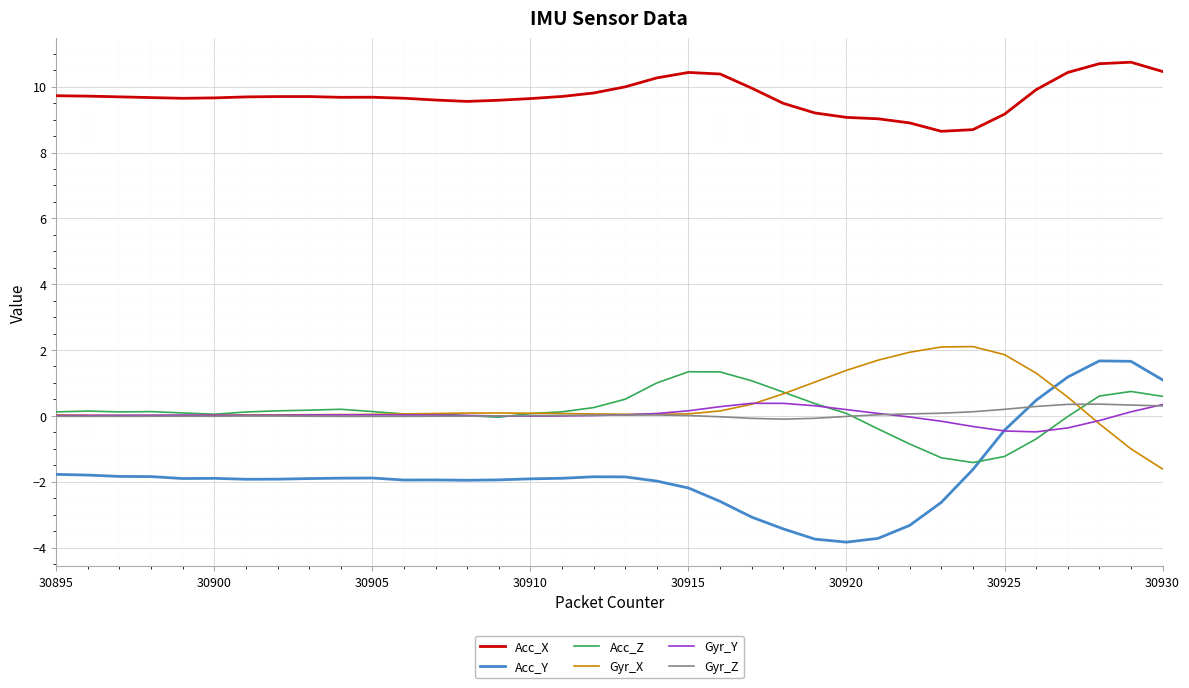

Does the chart have visible grid lines?

Yes